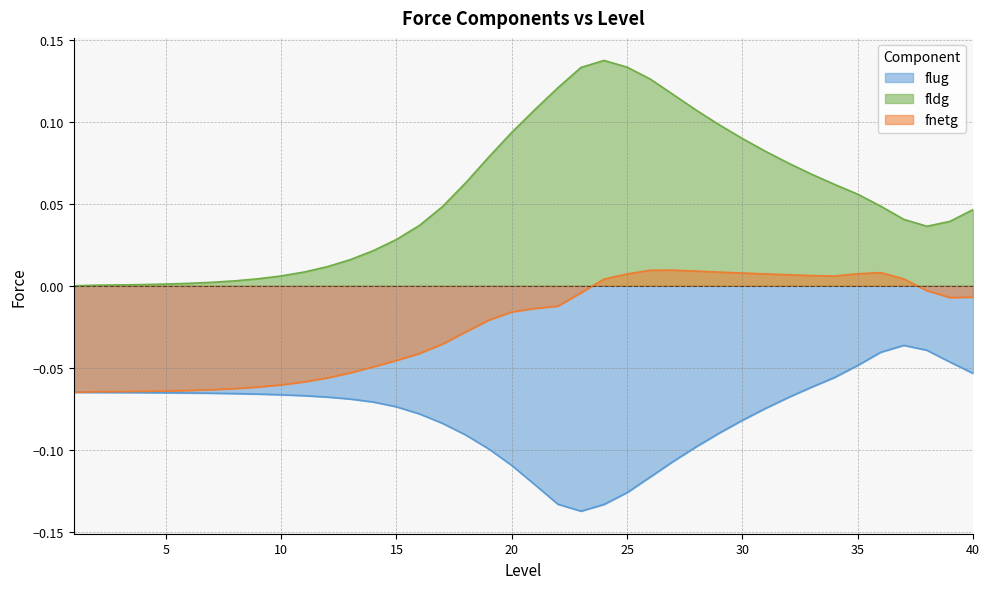

Which category has the highest value in the fnetg series?

27